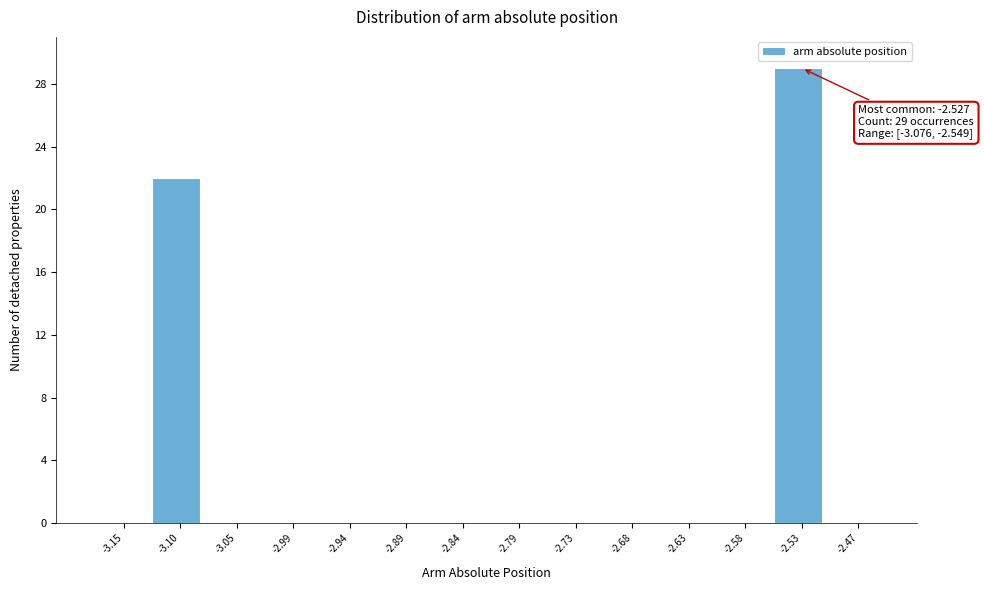

Which range on the x-axis has the tallest bar?

-2.55 to -2.50